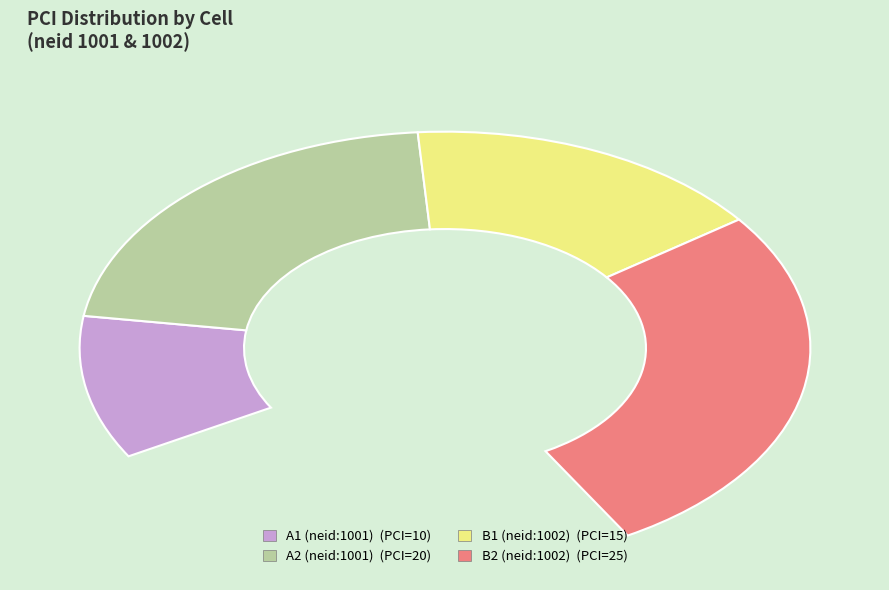

To the nearest percent, what is the difference between the A1 (neid:1001) and A2 (neid:1001) slice percentages?

14%